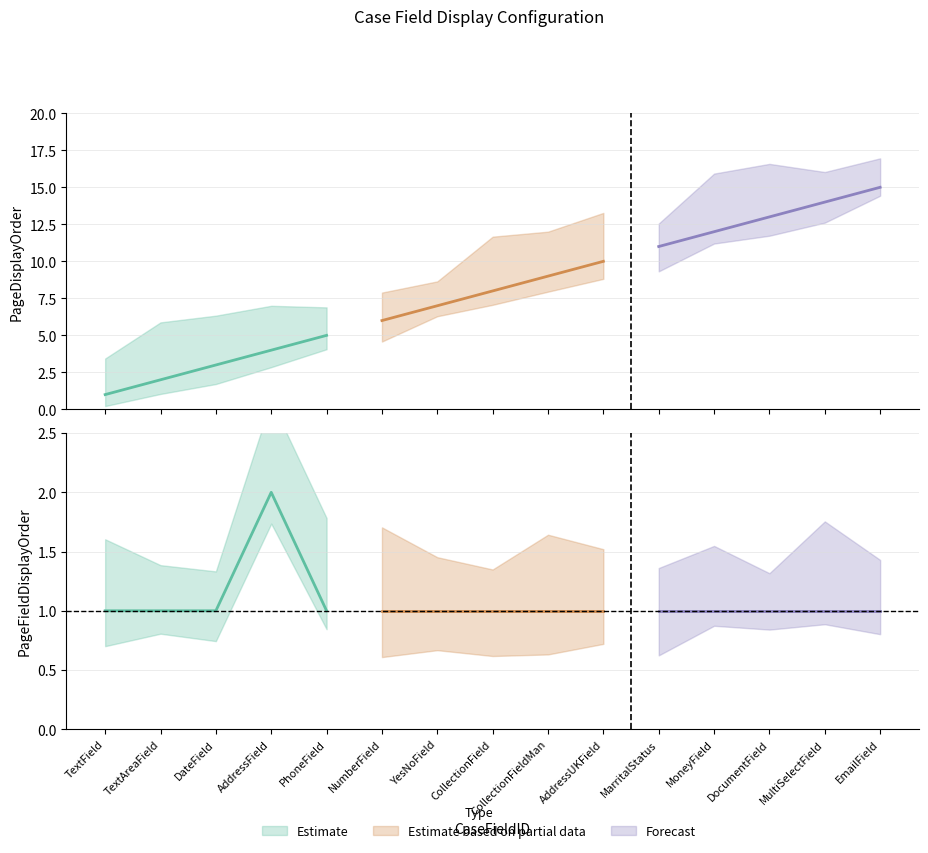

Which series has the largest total across all categories?

PageDisplayOrder